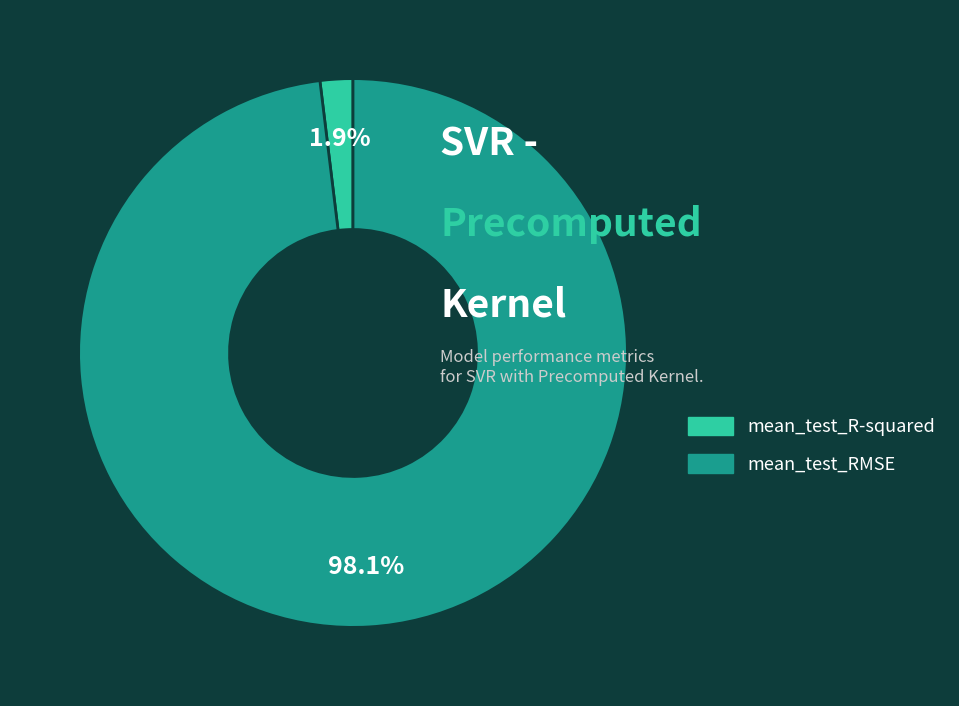

What percentage is the mean_test_RMSE slice, to the nearest percent?

98%